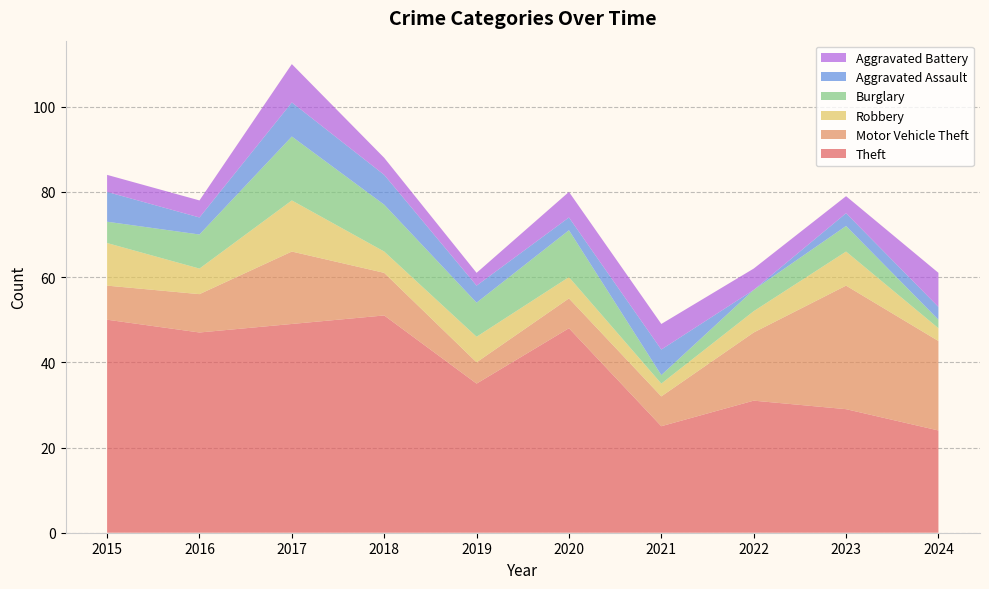

Reading left to right, list all the values displayed in this chart.

Theft: 50	47	49	51	35	48	25	31	29	24
Motor Vehicle Theft: 8	9	17	10	5	7	7	16	29	21
Robbery: 10	6	12	5	6	5	3	5	8	3
Burglary: 5	8	15	11	8	11	2	5	6	2
Aggravated Assault: 7	4	8	7	4	3	6	0	3	3
Aggravated Battery: 4	4	9	4	3	6	6	5	4	8